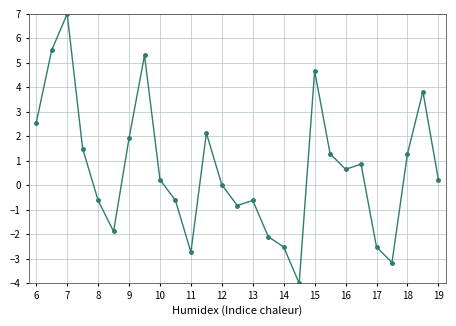

What is the maximum value shown in the chart?

7.0